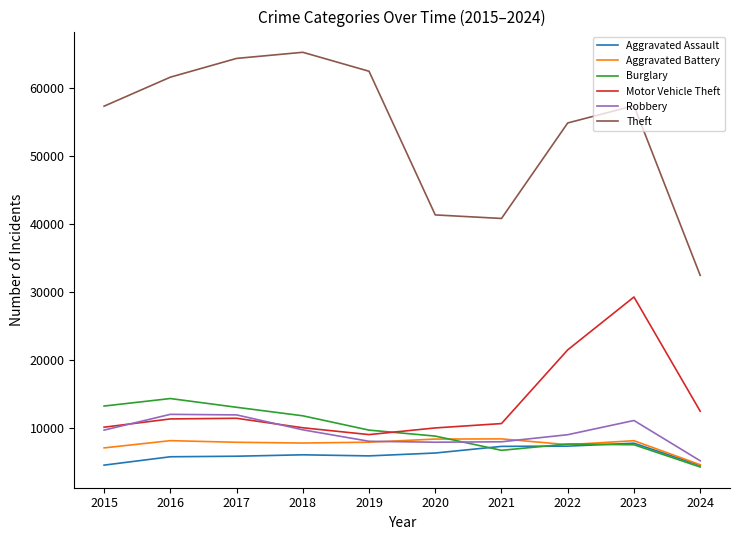

What is the minimum value shown in the chart?

4207